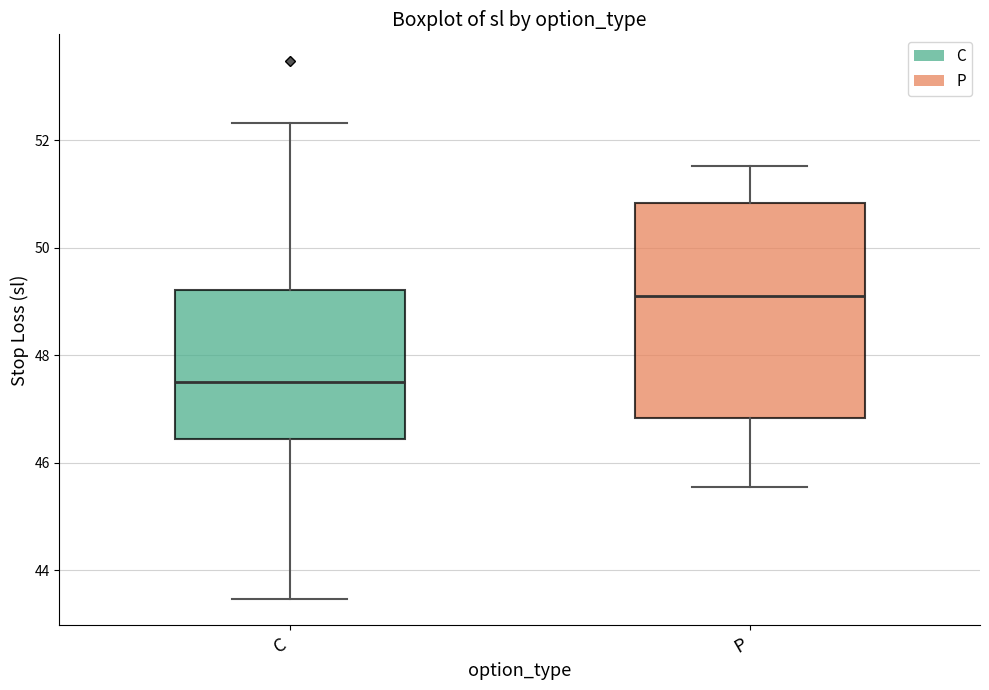

Comparing the boxes themselves (not the whiskers), which one is the tallest?

P